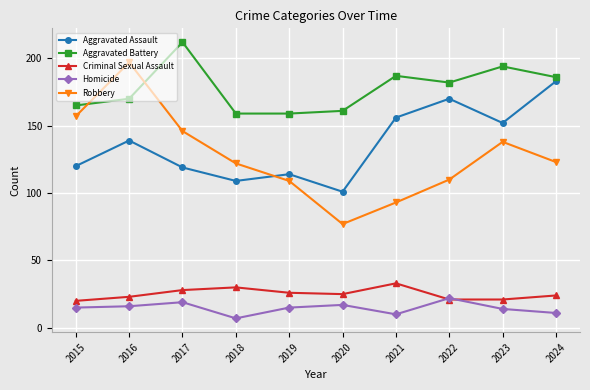

How many intersections are there between Aggravated Battery and Robbery?

2